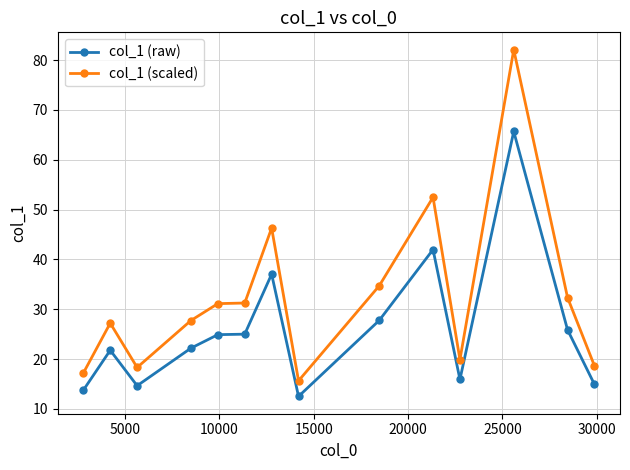

How many data points in col_1 (raw) are above 24?

7